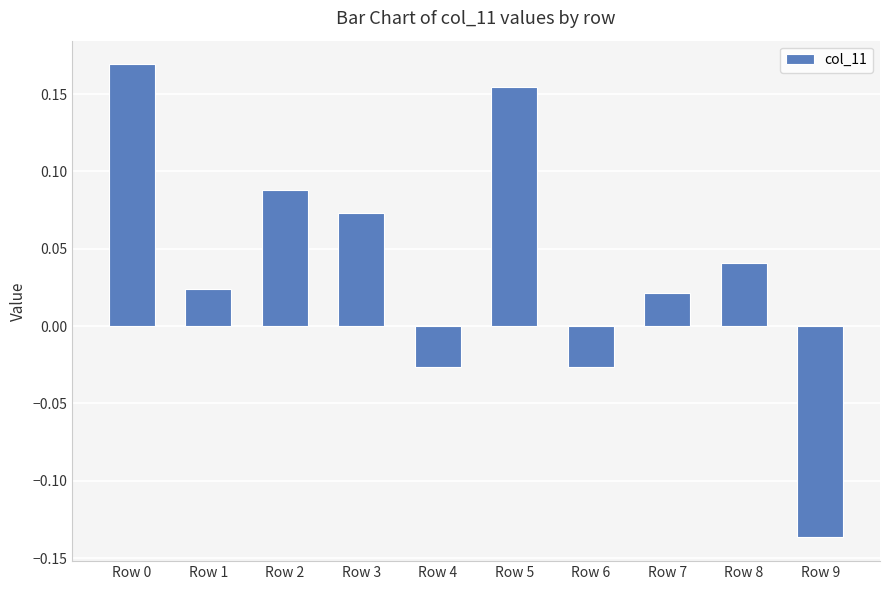

How many positive values are there?

7